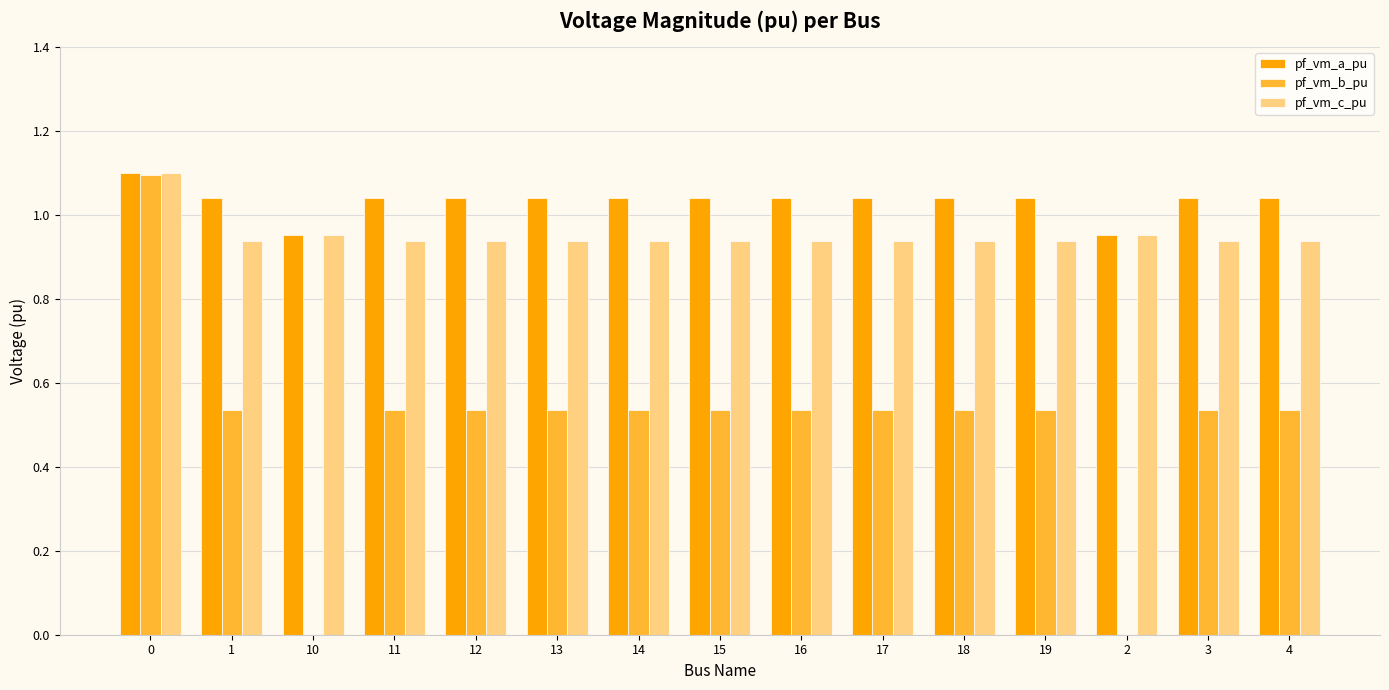

How many pf_vm_c_pu values are between 0 and 1?

14